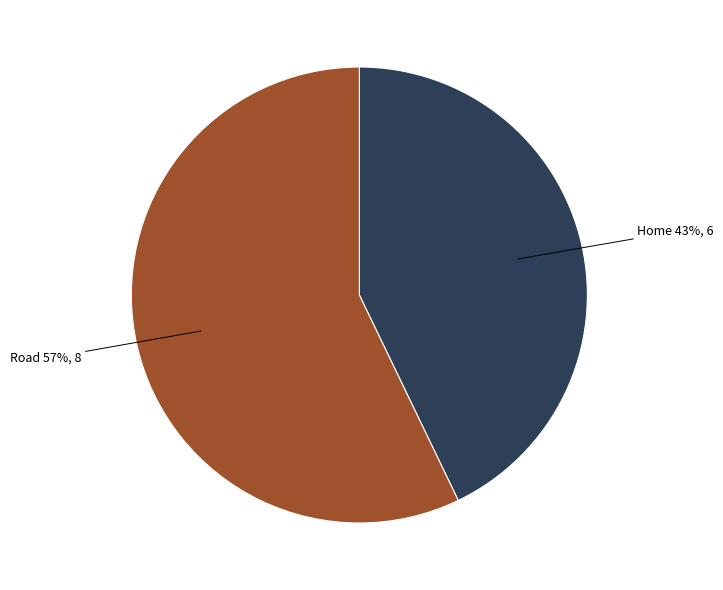

To the nearest percent, what is the average slice percentage?

50%